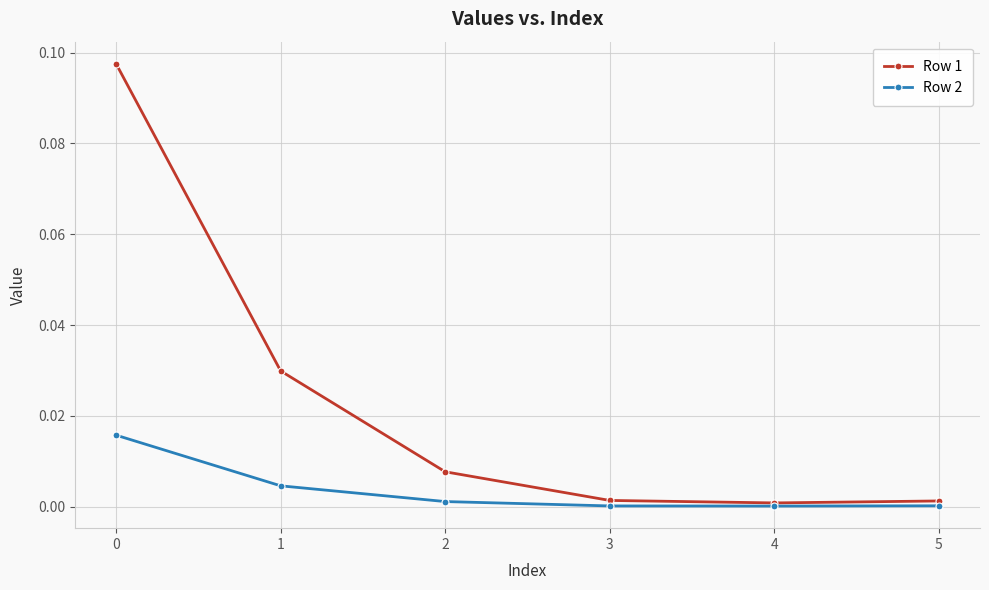

Between 1 and 2, which series saw the biggest shift?

Row 1